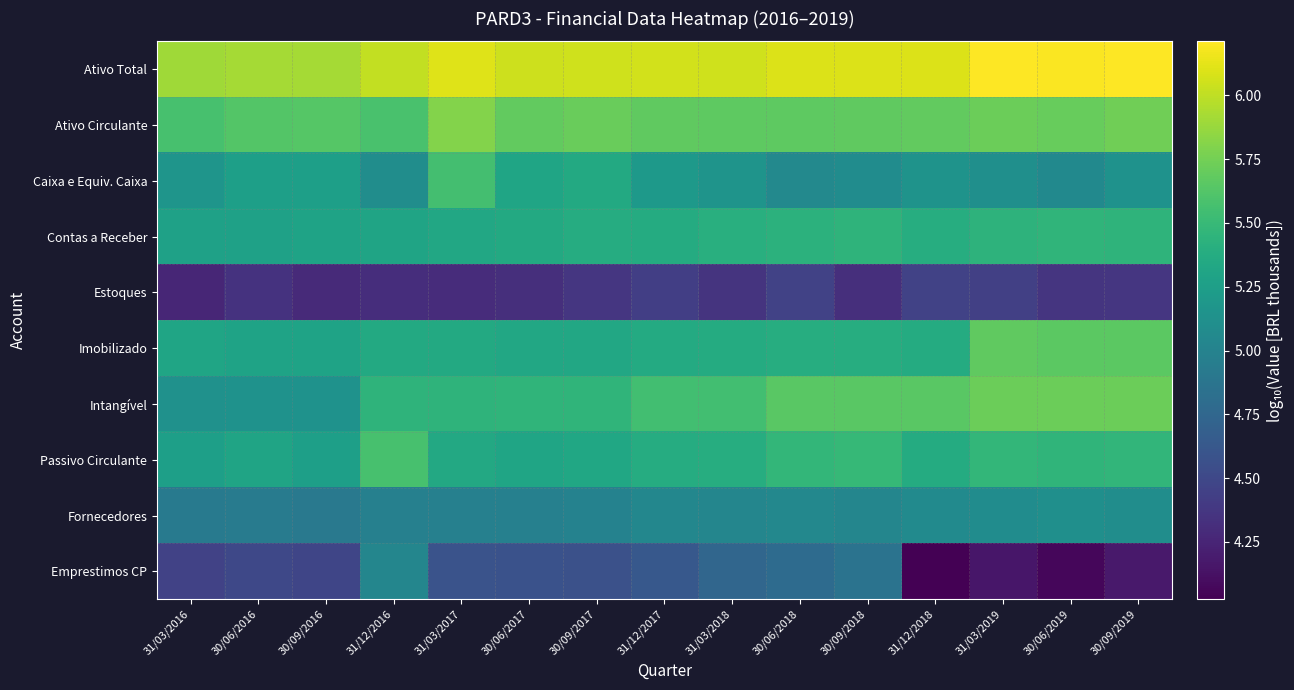

What is the maximum value shown in the chart?

6.2